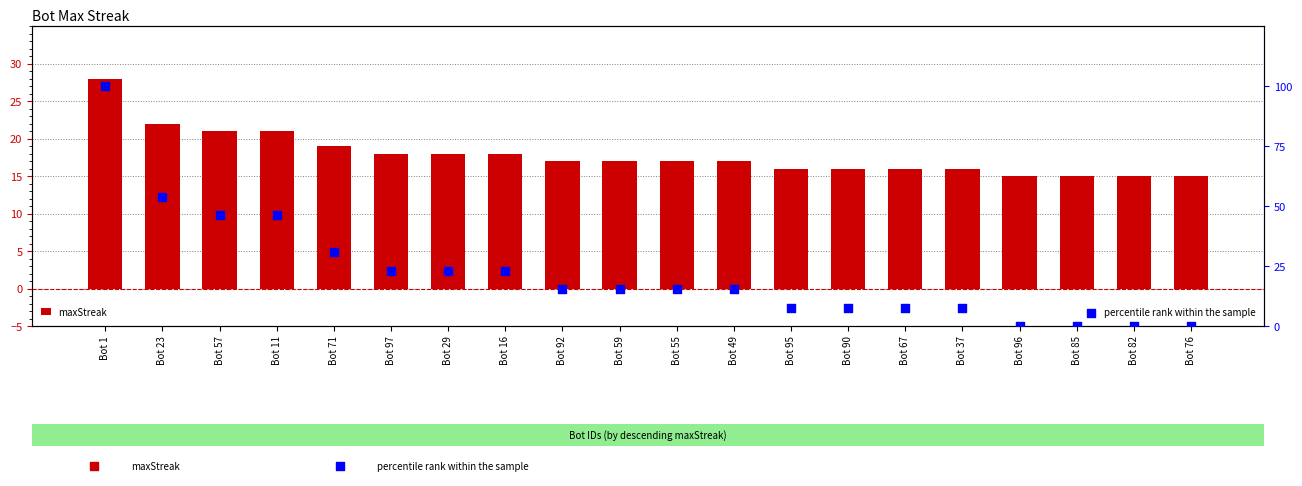

What are all the series names shown in the legend?

maxStreak, percentile rank within the sample